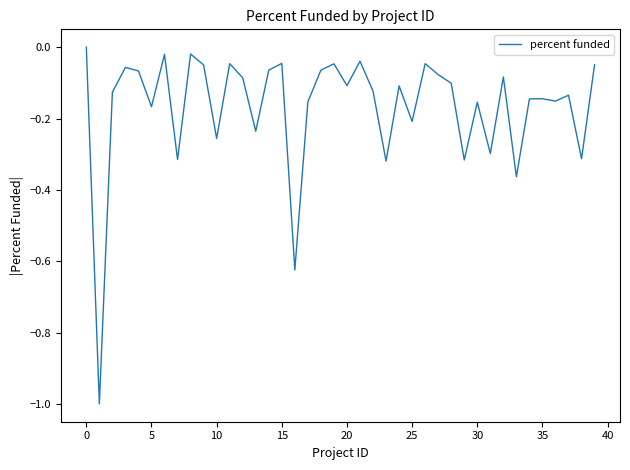

Is this an area chart (filled region under the line)?

No